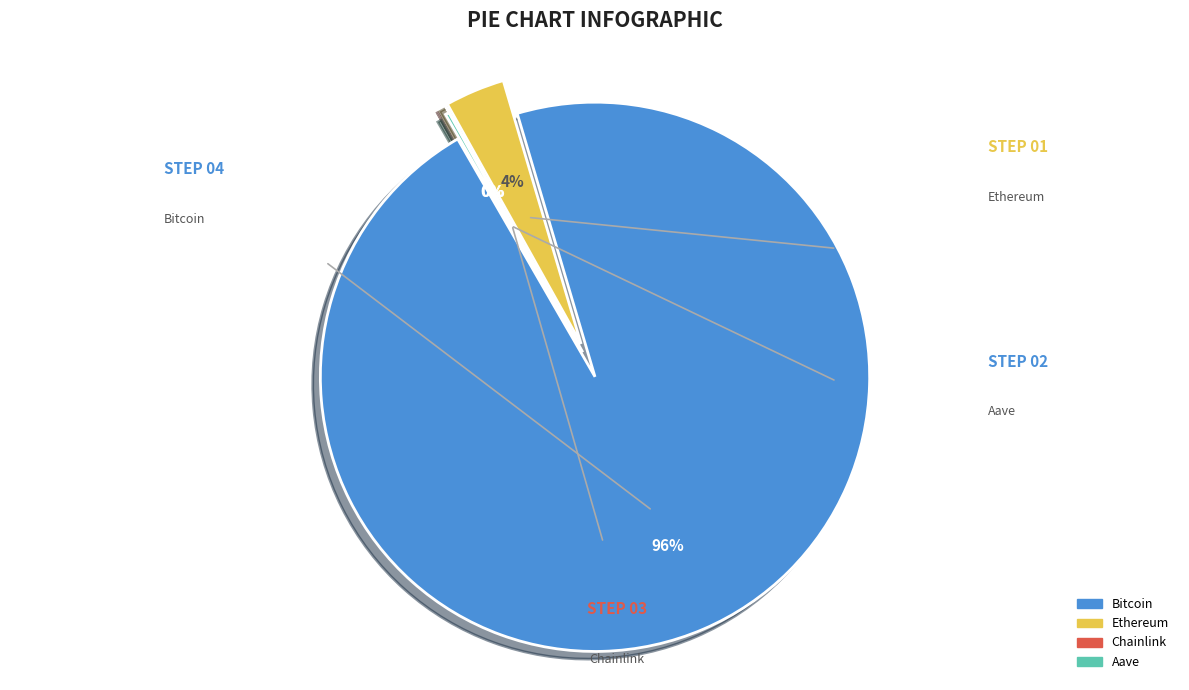

What is the change in value from Bitcoin to Chainlink?

-122186.0